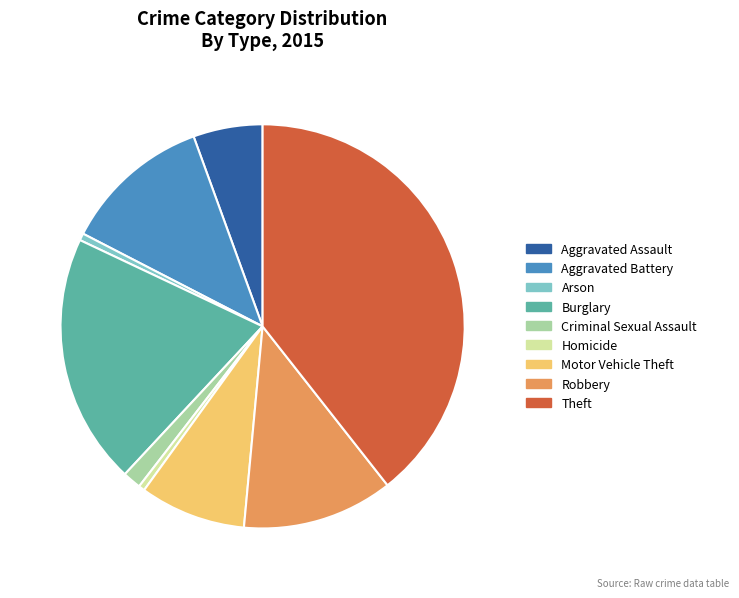

Does Theft account for over 50% of the chart?

No